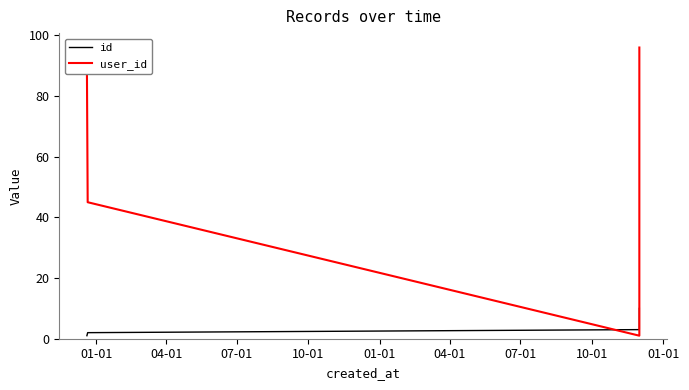

What is the maximum value shown in the chart?

96